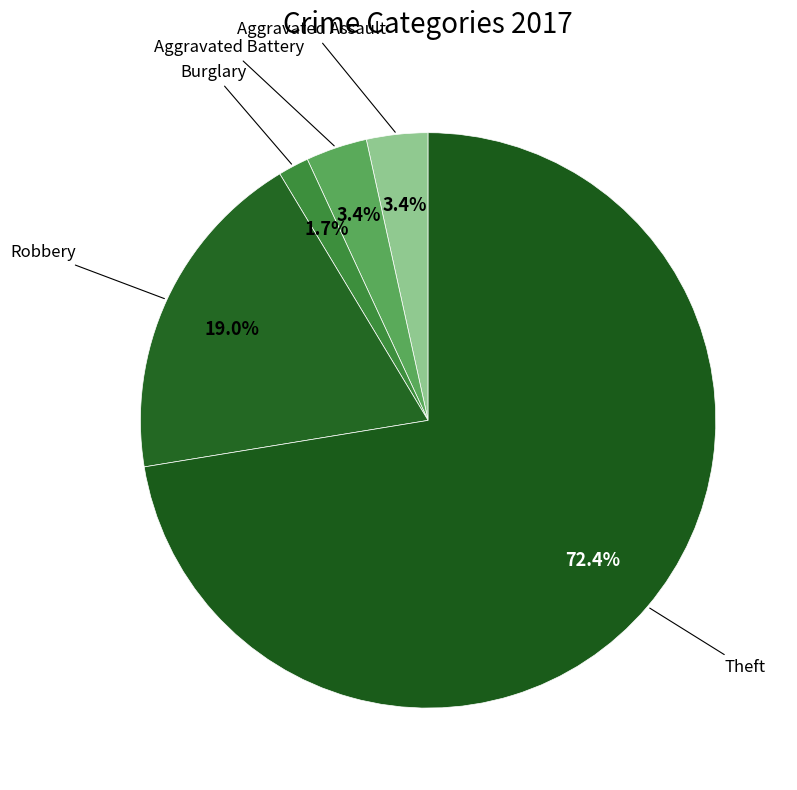

Is there any slice that represents more than half of the pie?

Yes